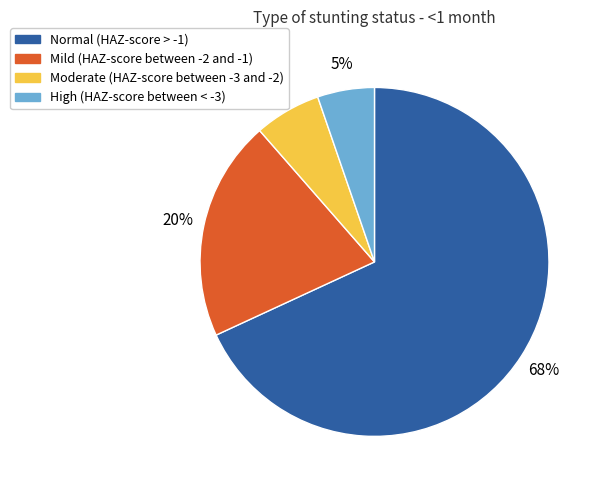

Between Normal (HAZ-score > -1) and High (HAZ-score between < -3), which is larger?

Normal (HAZ-score > -1)